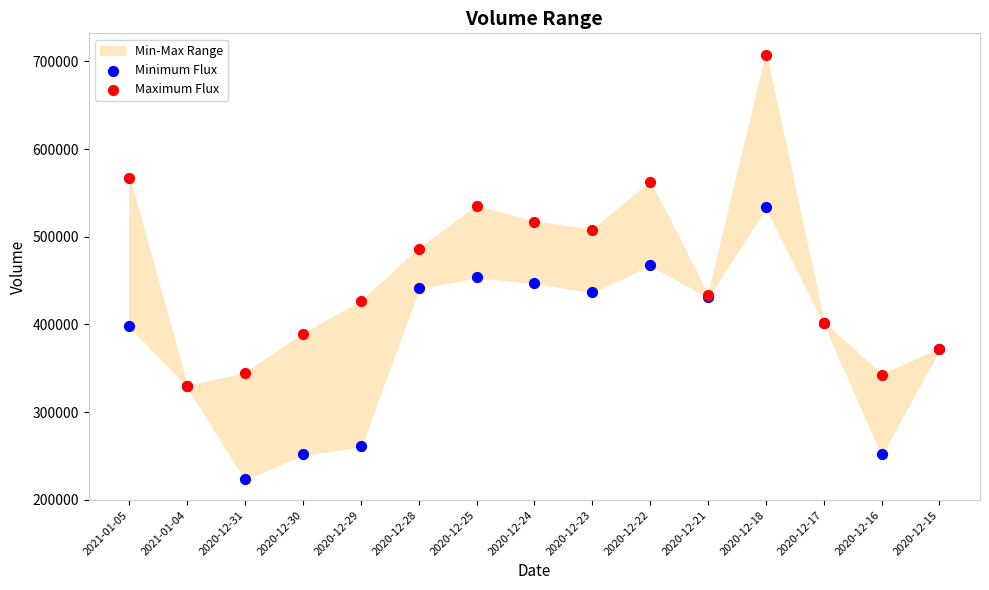

Which series contains the lowest Y value?

Minimum Flux